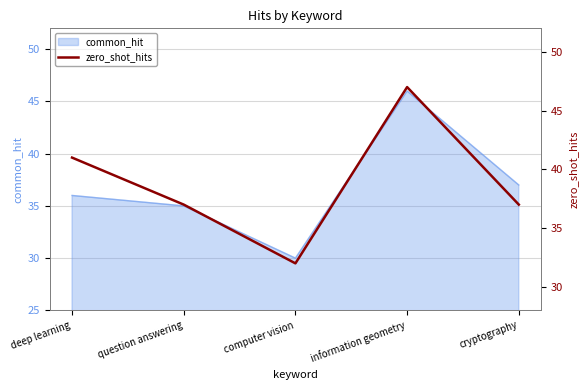

True or false: the data shows 37 at cryptography.

True